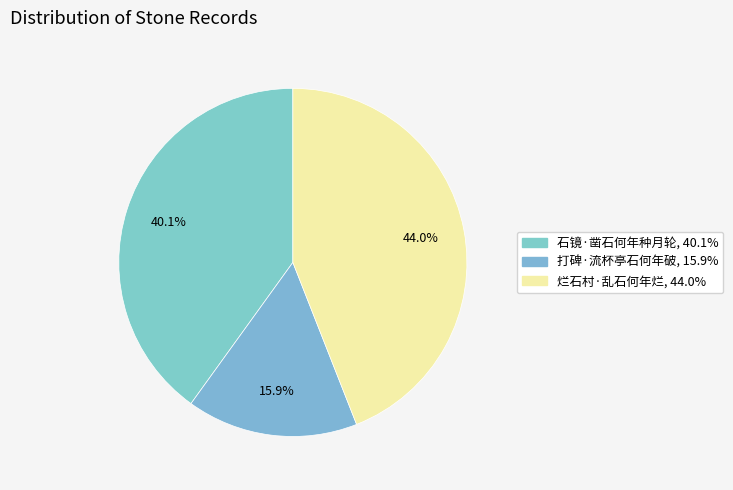

To the nearest percent, what is the combined percentage of 石镜·凿石何年种月轮 and 烂石村·乱石何年烂?

84%